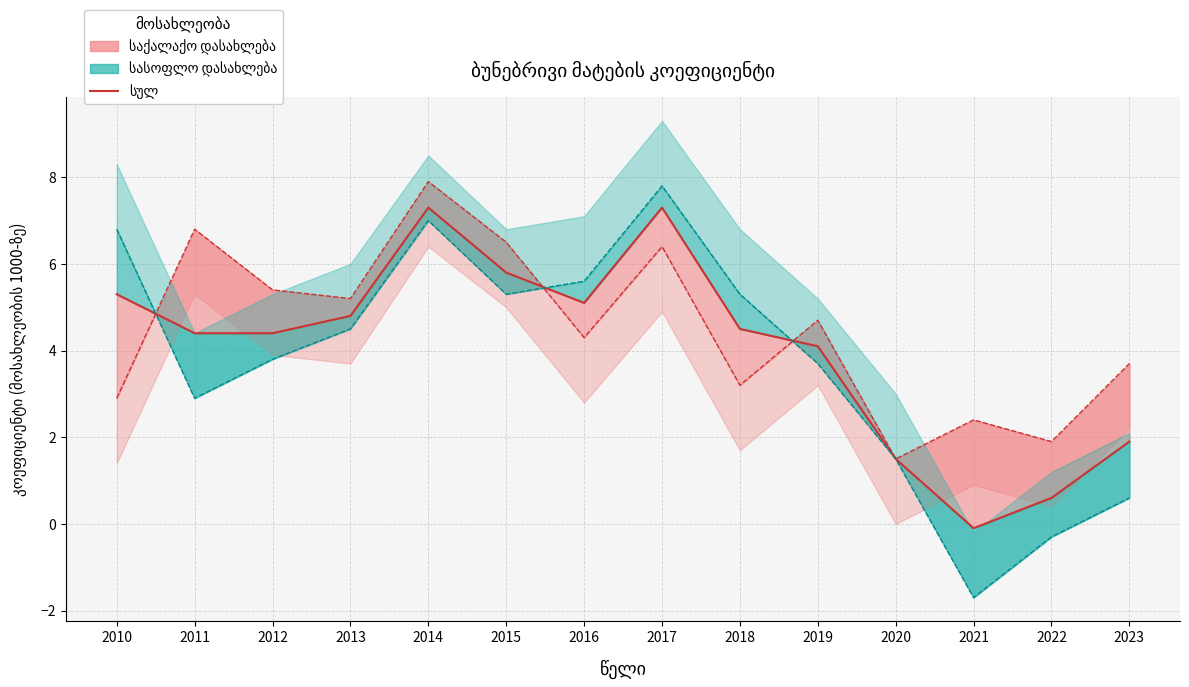

How many interior local valleys (lower than both neighbors) does the data have?

2